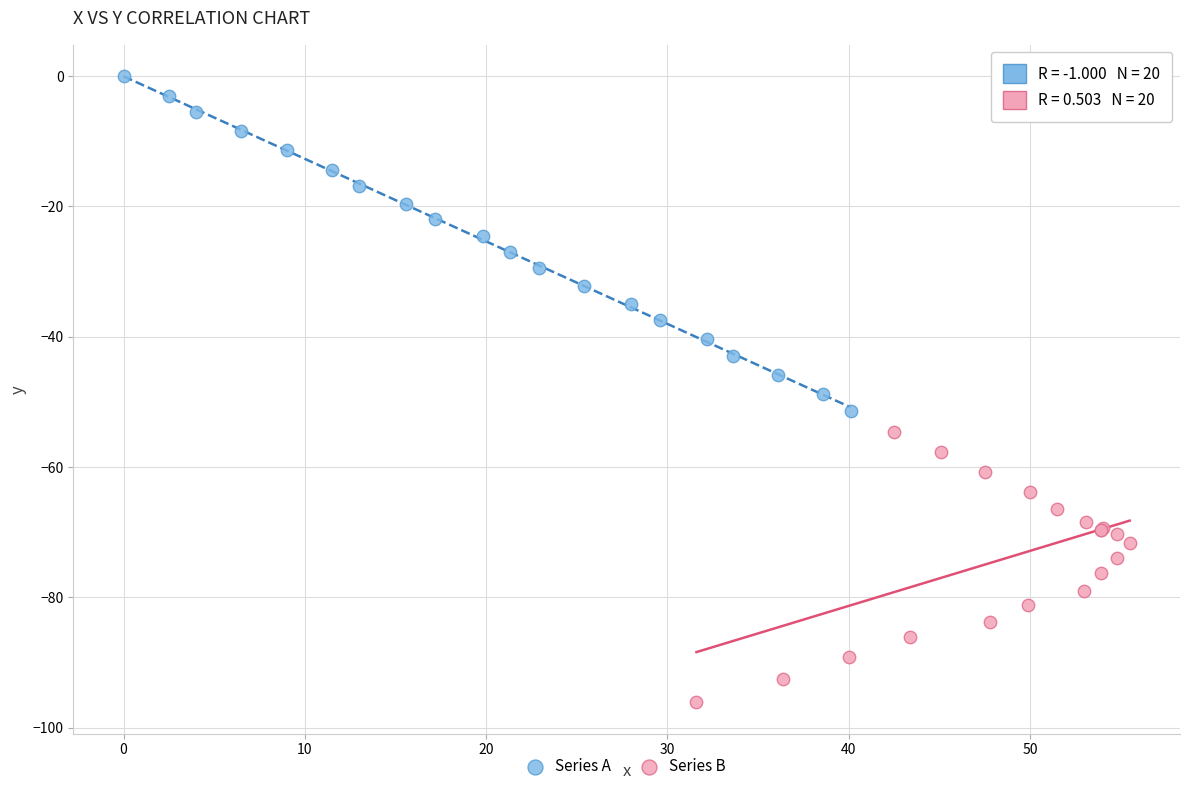

Which series has the widest spread of Y values?

Series A